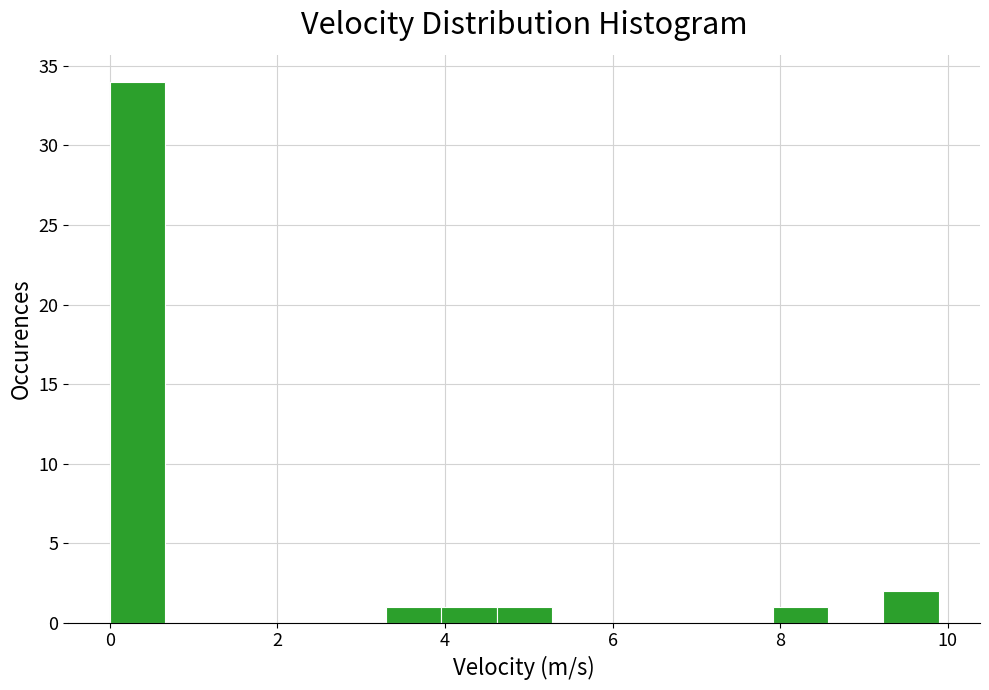

Read against the x-axis, roughly where is the centre of the tallest bar?

0.4